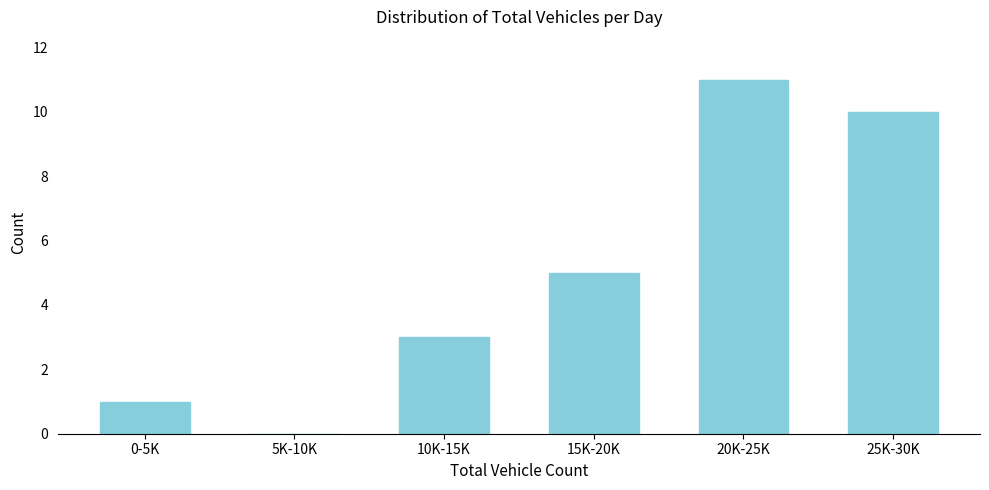

Reading left to right, extract all data points from this chart.

0-5K=1	5K-10K=0	10K-15K=3	15K-20K=5	20K-25K=11	25K-30K=10